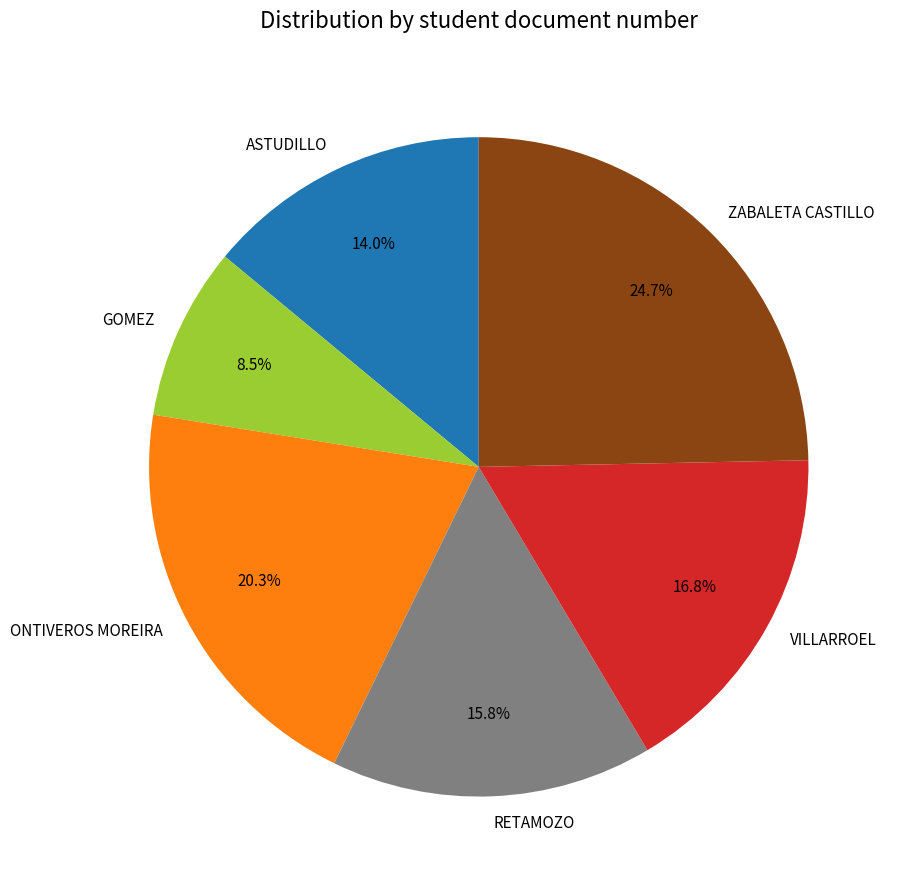

How much of the chart is everything except RETAMOZO?

84.2%